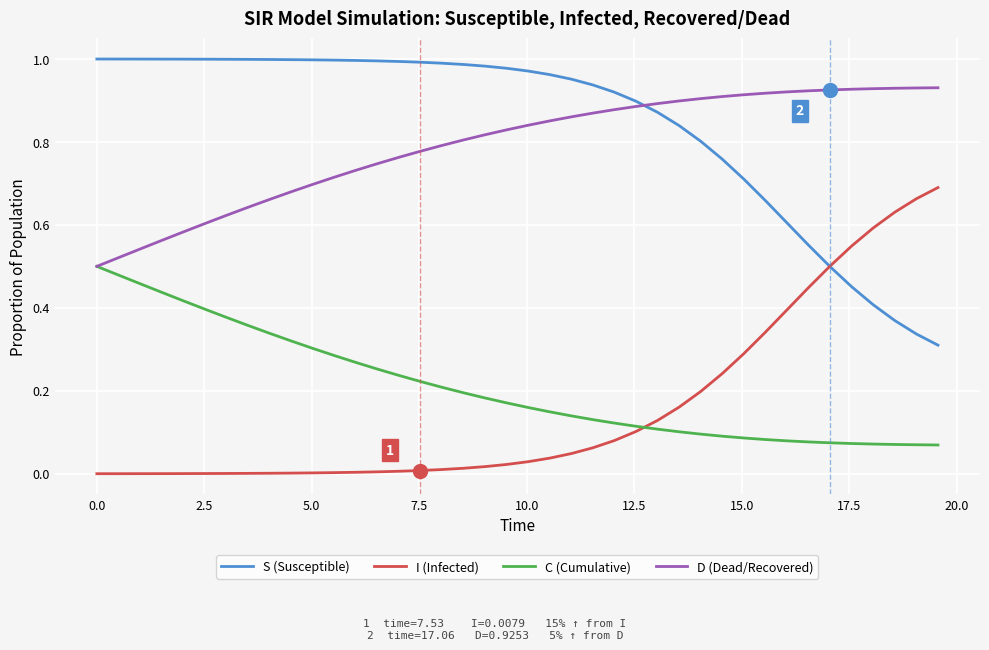

List the series in order of their peak value, lowest first.

C (Cumulative), I (Infected), D (Dead/Recovered), S (Susceptible)